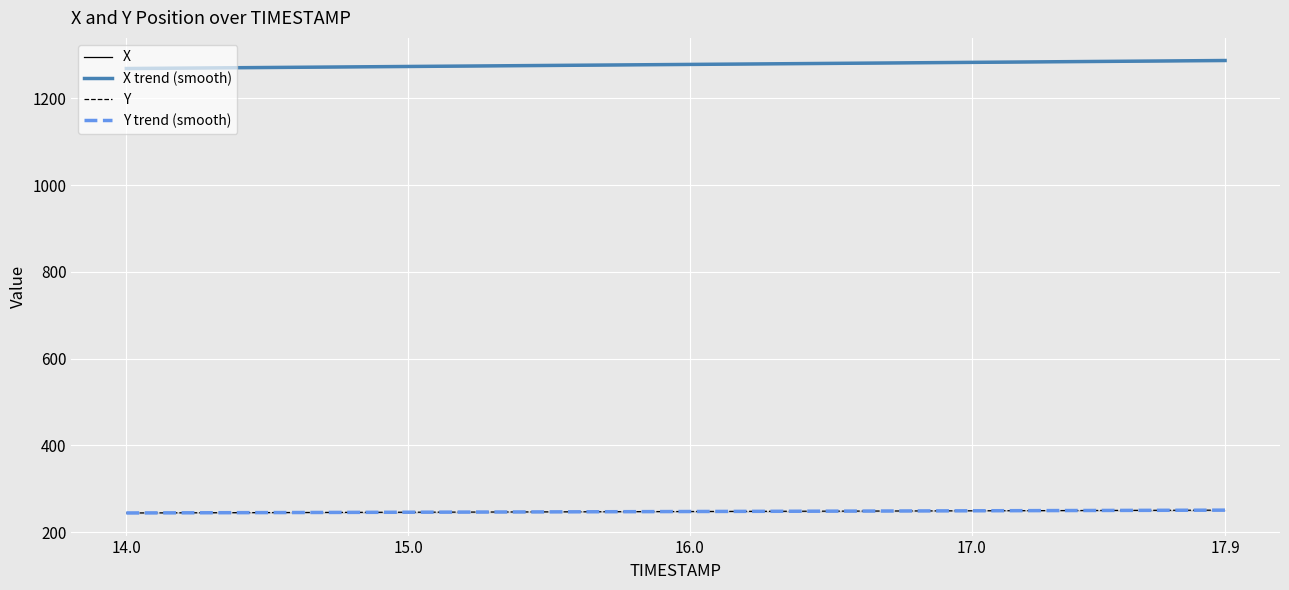

What is the maximum value for Y?

251.0